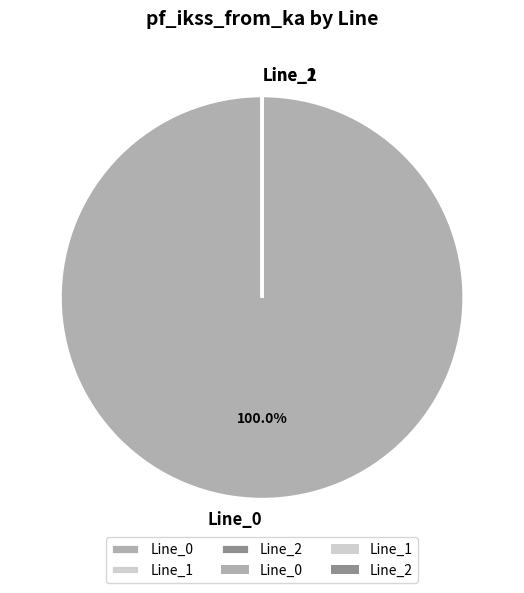

Is there any slice that represents more than half of the pie?

Yes